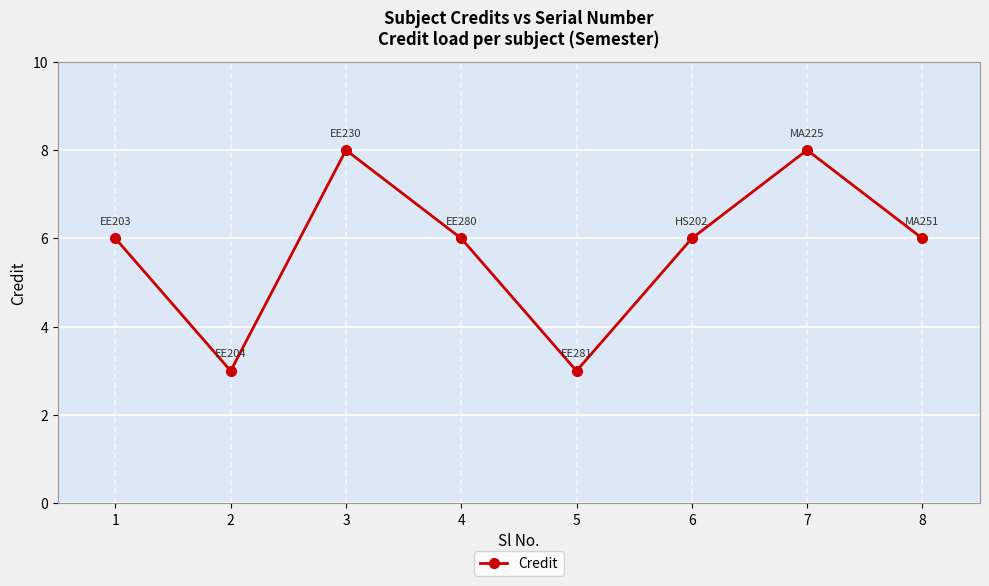

What is the difference between the maximum and minimum values?

5